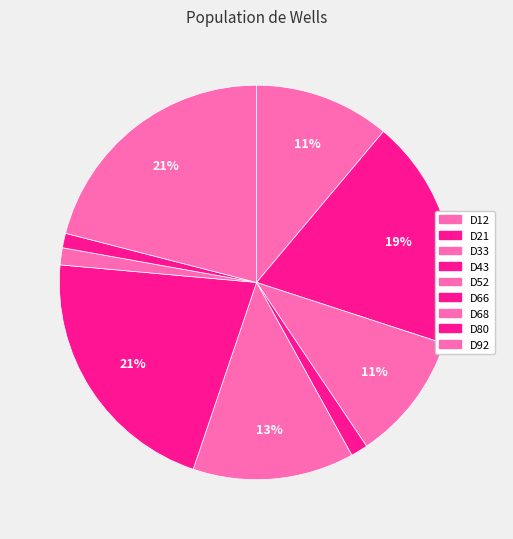

Rank the categories by value from highest to lowest.

D66, D92, D21, D52, D12, D33, D43, D68, D80